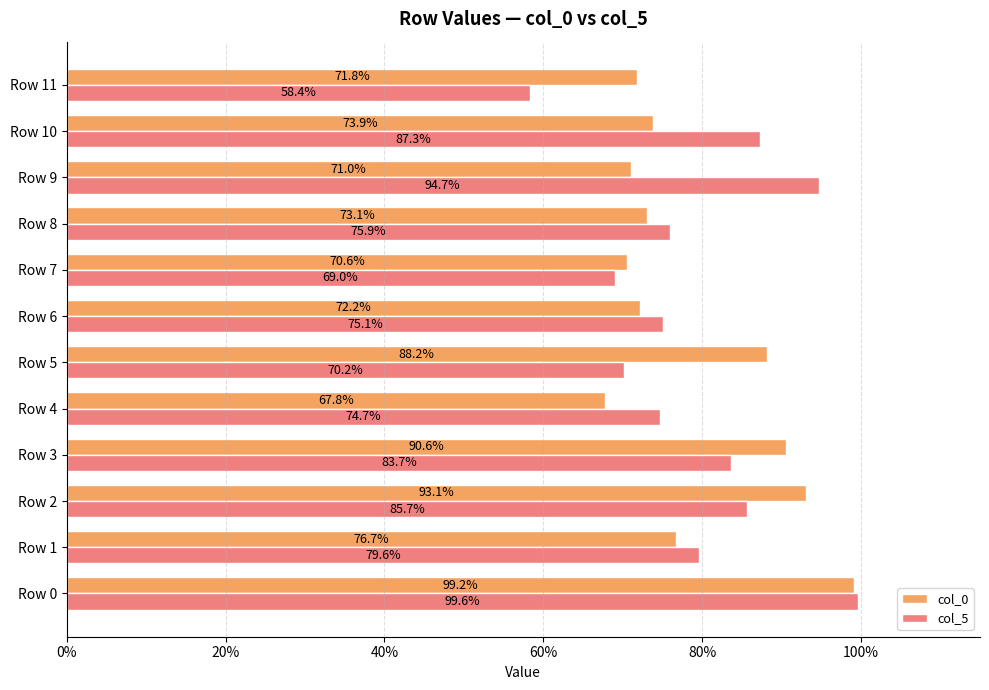

List the series in order of their overall mean, lowest first.

col_0, col_5